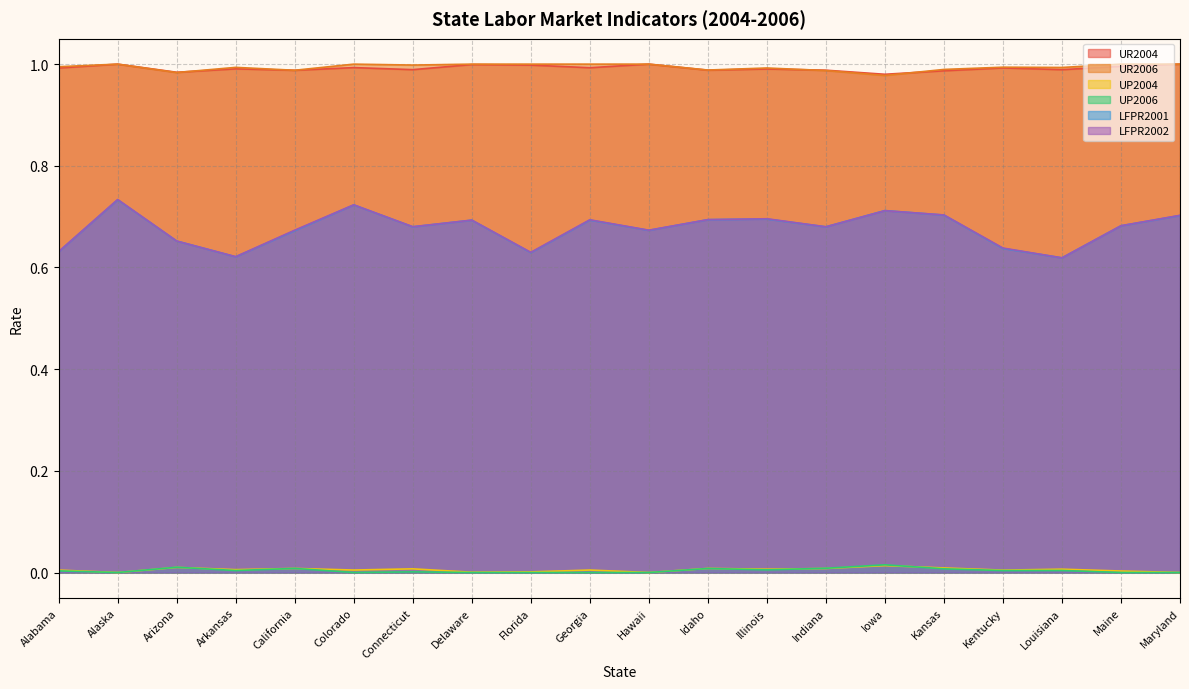

At which label is UR2006 closest to 0?

Iowa